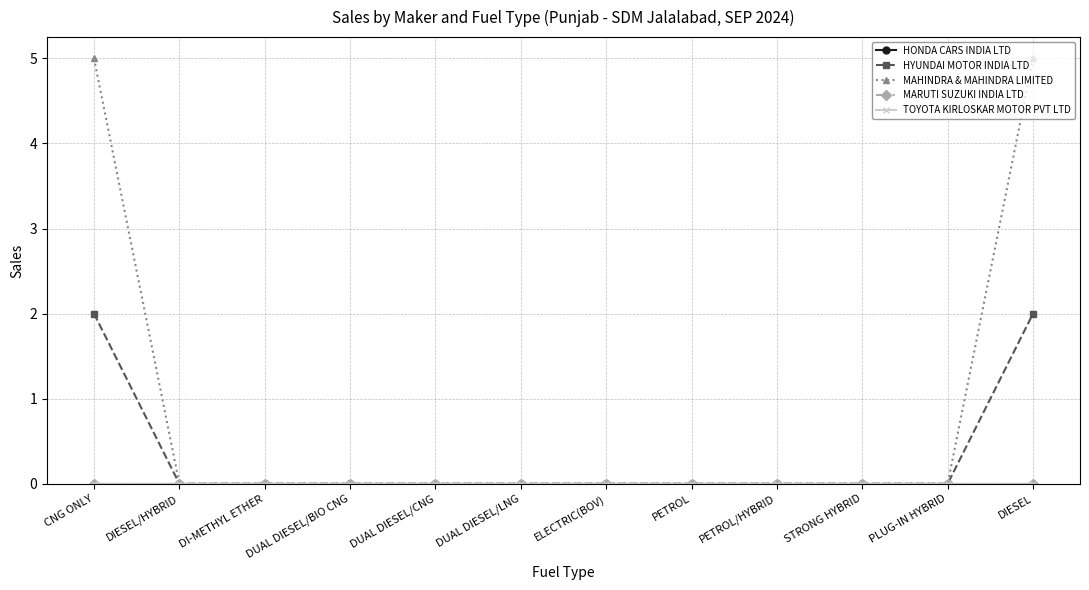

List the labels in order of MAHINDRA & MAHINDRA LIMITED value, smallest first.

DIESEL/HYBRID, DI-METHYL ETHER, DUAL DIESEL/BIO CNG, DUAL DIESEL/CNG, DUAL DIESEL/LNG, ELECTRIC(BOV), PETROL, PETROL/HYBRID, STRONG HYBRID, PLUG-IN HYBRID, CNG ONLY, DIESEL